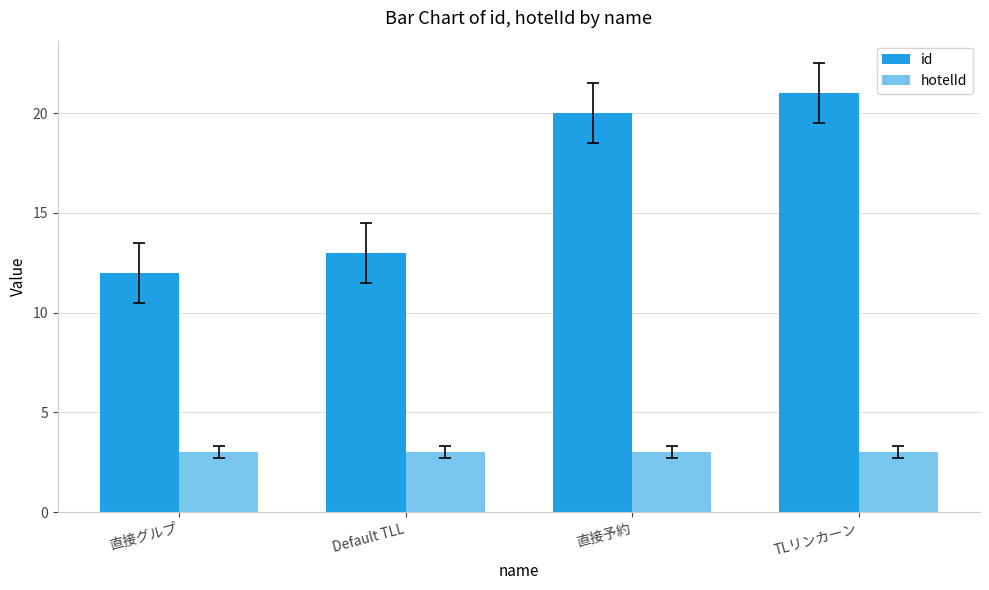

How many categories are shown in the chart?

4